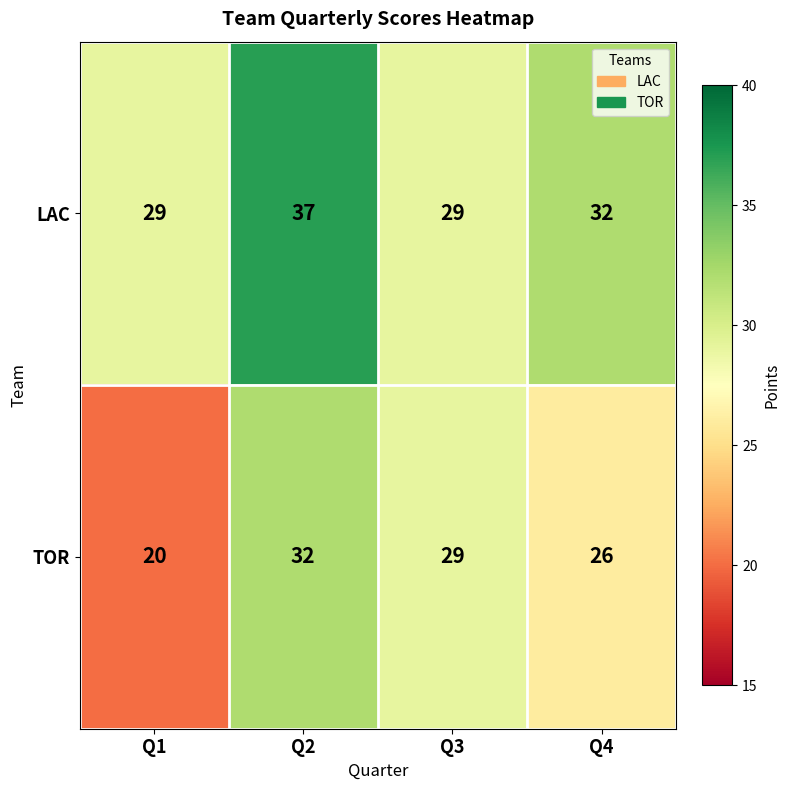

What is the sum of all TOR values?

107